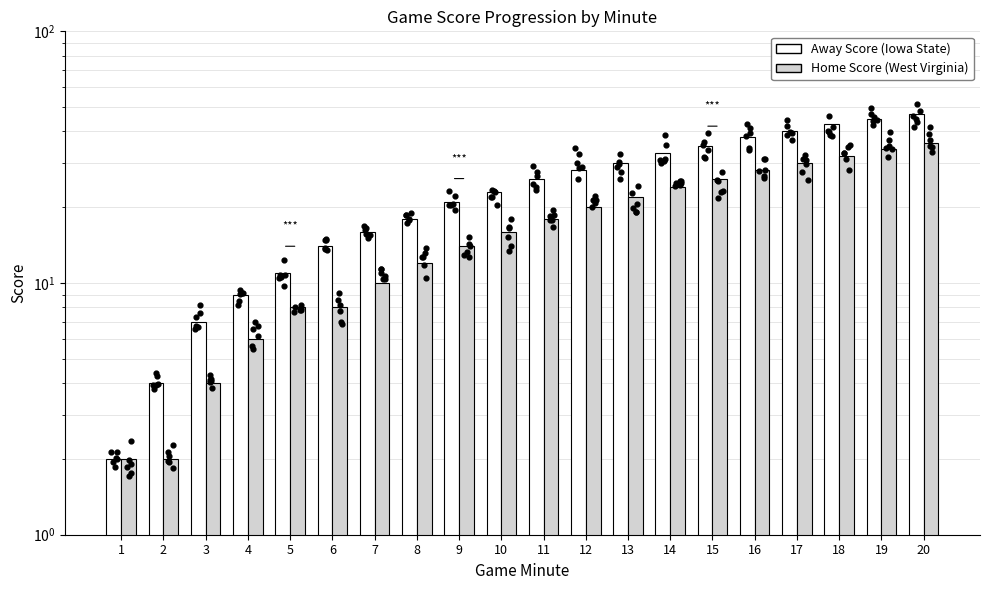

At which category is the sum across all series the highest?

20